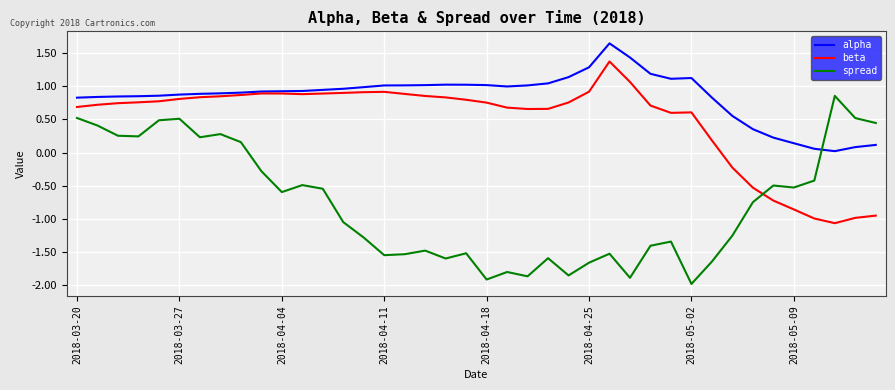

Which series ends up on top after the final intersection of spread and beta?

spread